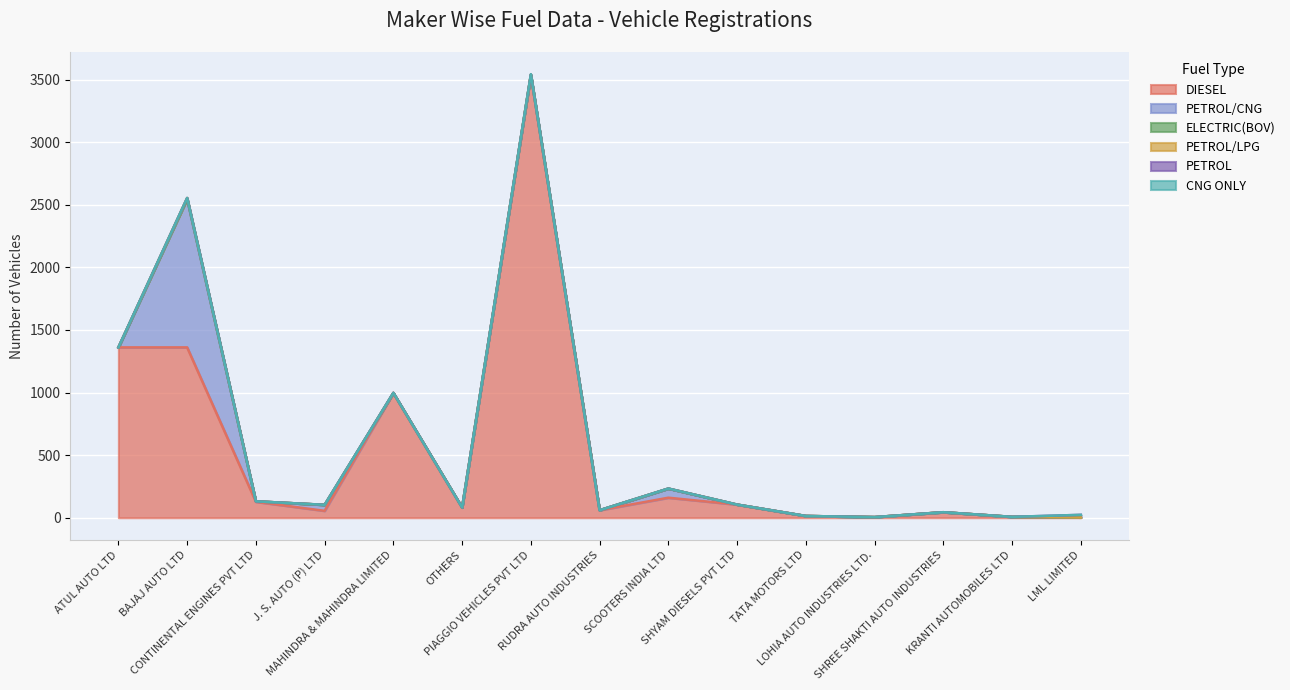

How many times do PETROL/CNG and ELECTRIC(BOV) cross each other?

1